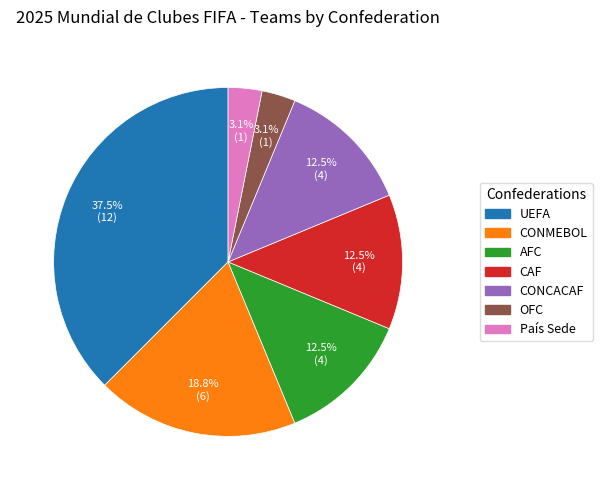

Which has a higher value, CAF or CONMEBOL?

CONMEBOL